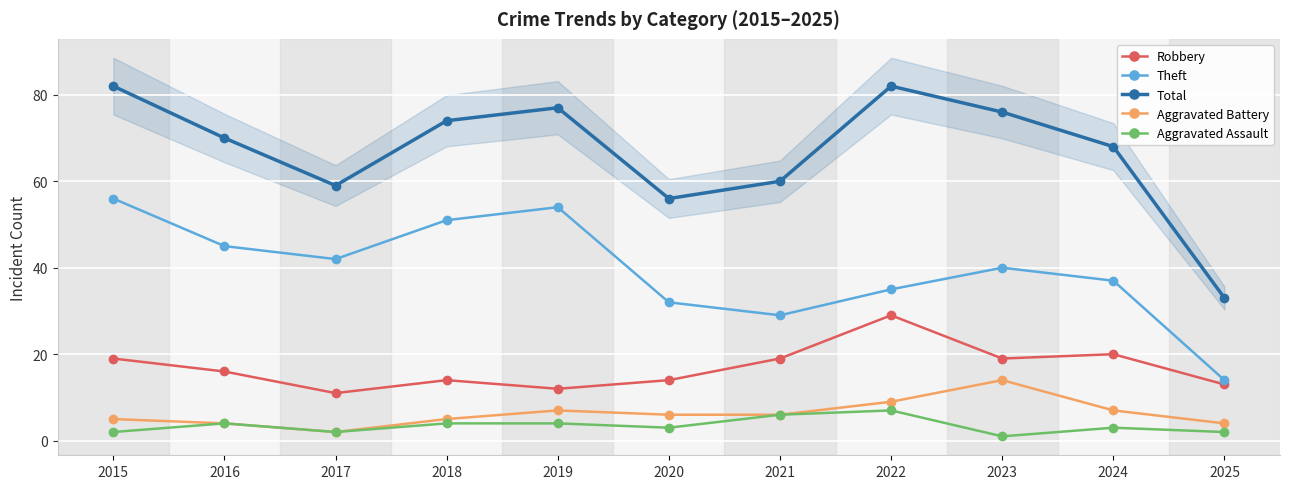

What is the value of the Theft point at the 3rd from the left?

42